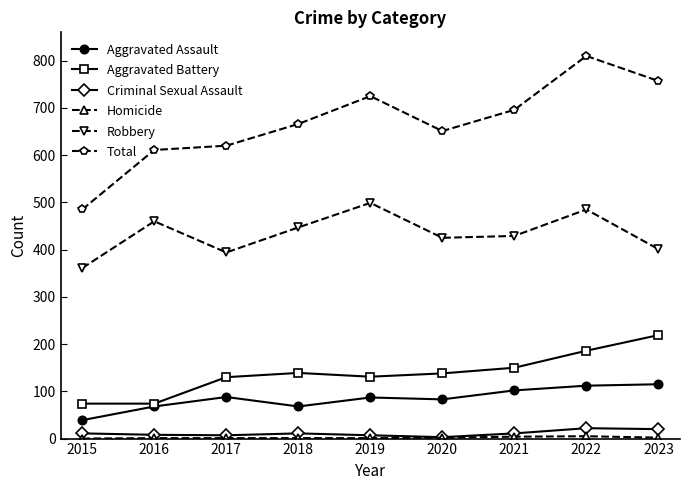

True or false: Total and Aggravated Battery cross at least once.

False